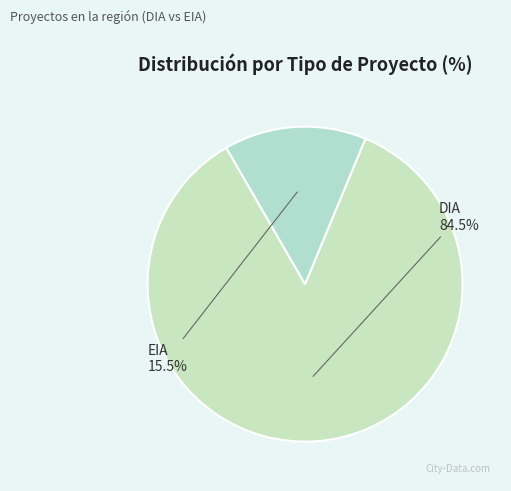

To the nearest percent, what portion does DIA represent?

85%